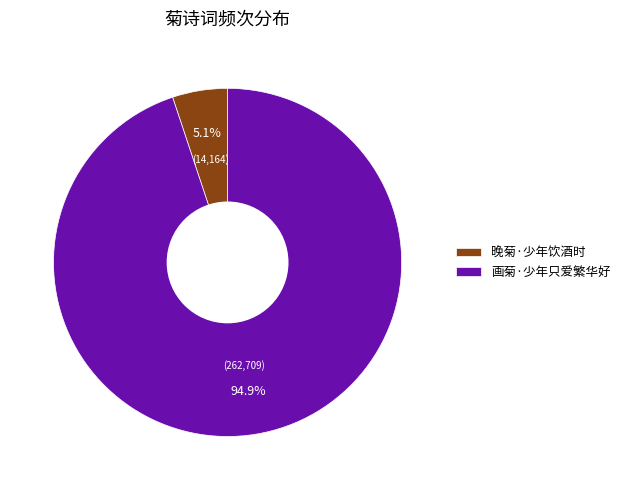

How many slices are in this pie chart?

2